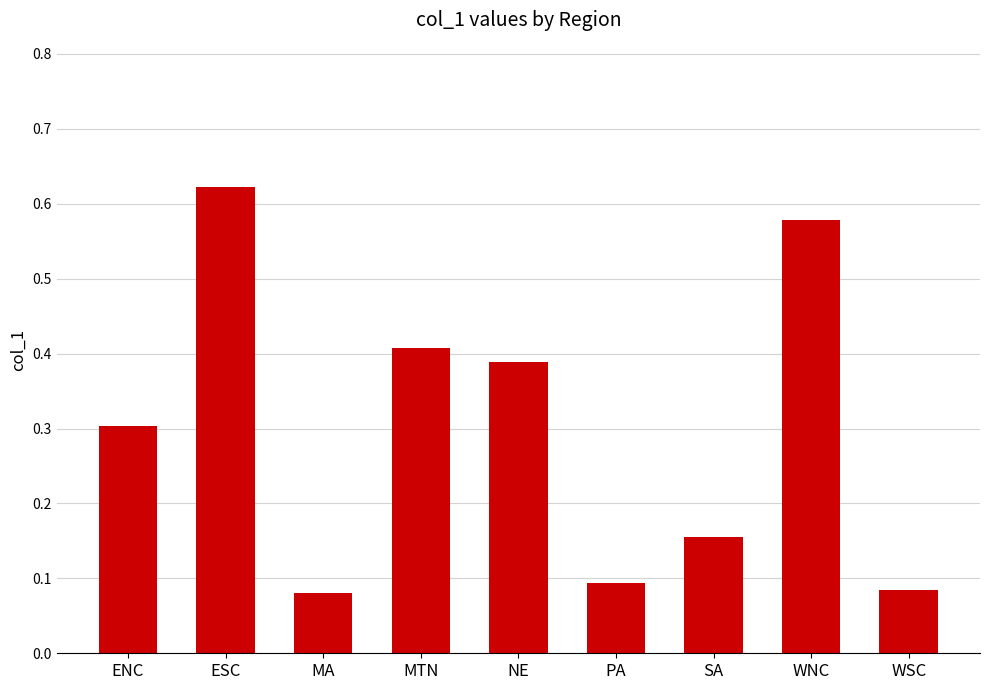

True or false: the data shows 0.8 at ESC.

False